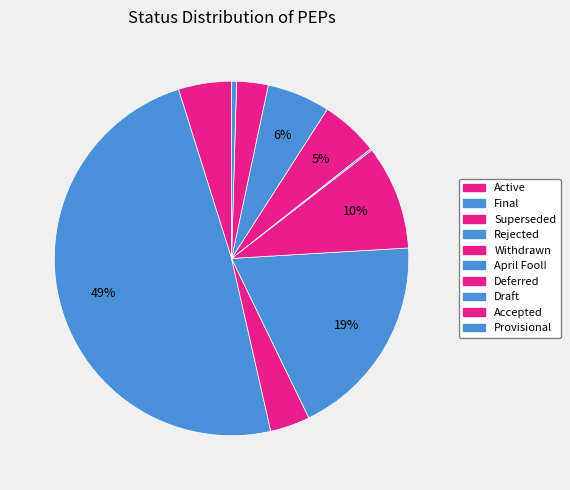

Rank the categories by value from lowest to highest.

April Fool!, Provisional, Accepted, Superseded, Active, Deferred, Draft, Withdrawn, Rejected, Final